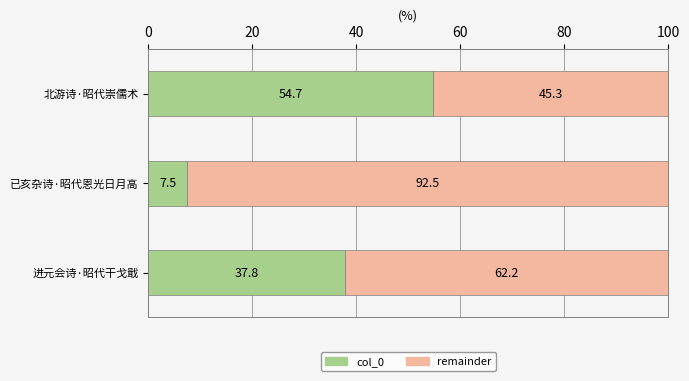

What is the total value across all series at 进元会诗·昭代干戈戢?

100.0